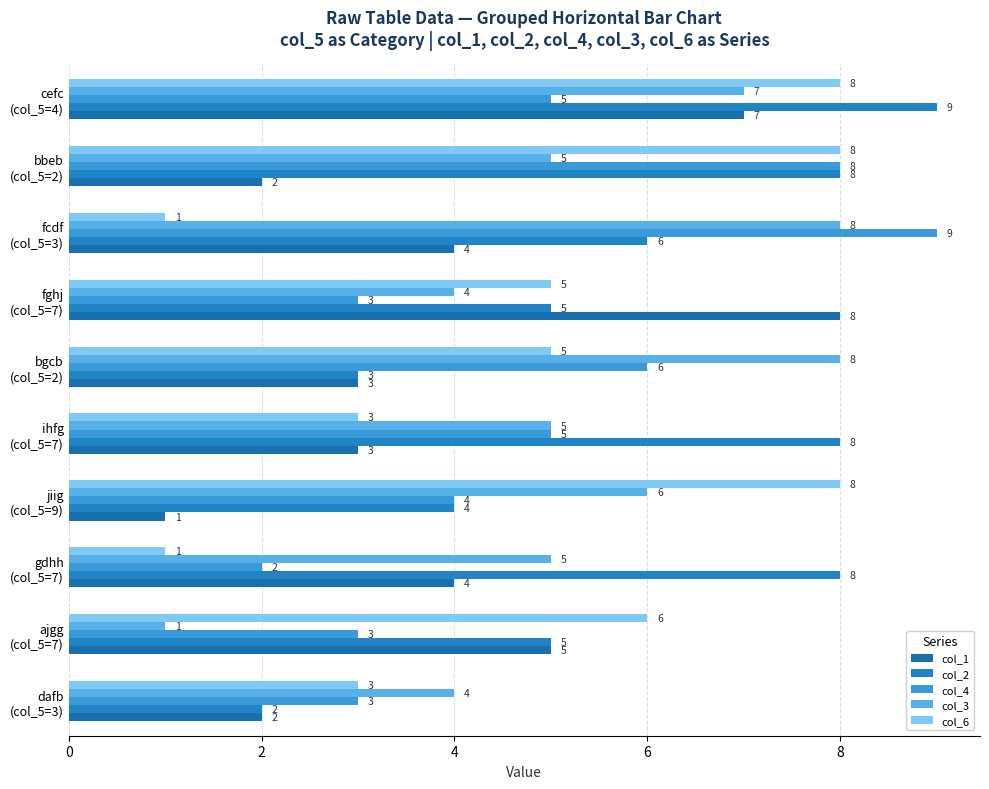

Reading left to right, transcribe all the data shown in this chart.

col_1: 2	5	4	1	3	3	8	4	2	7
col_2: 2	5	8	4	8	3	5	6	8	9
col_4: 3	3	2	4	5	6	3	9	8	5
col_3: 4	1	5	6	5	8	4	8	5	7
col_6: 3	6	1	8	3	5	5	1	8	8